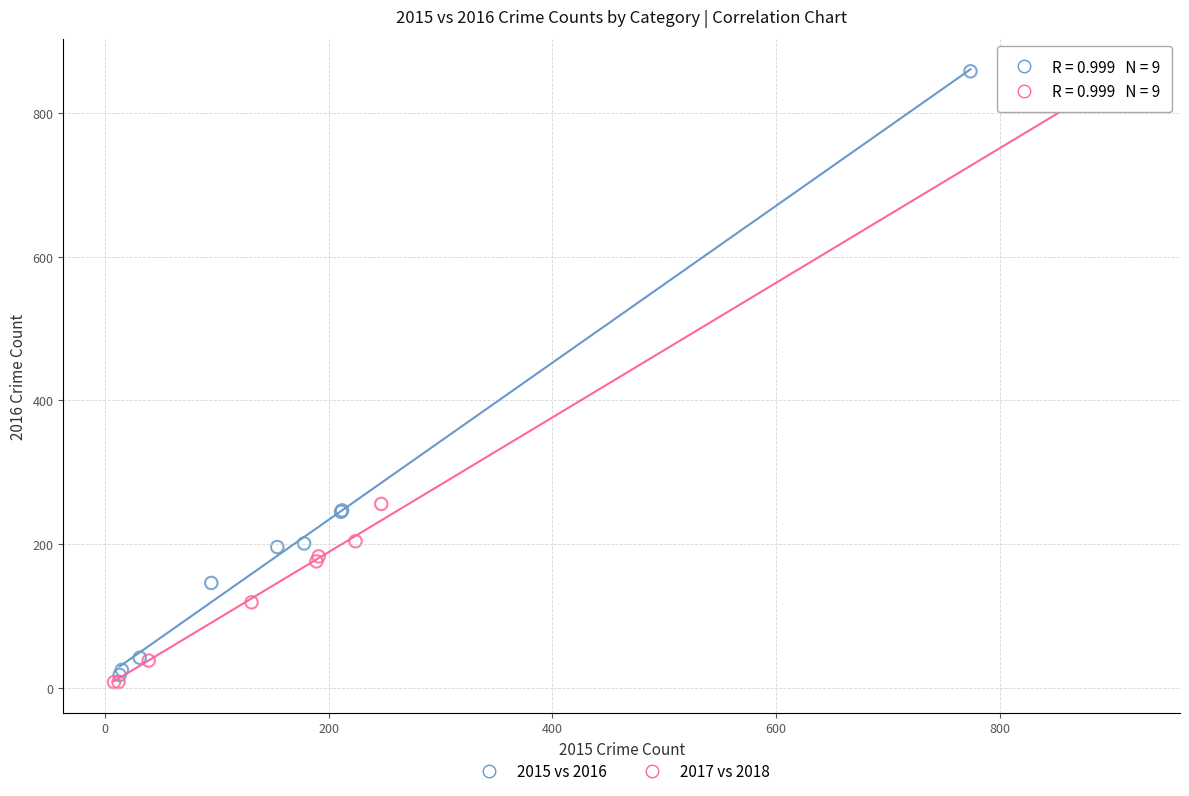

Which series has the largest Y range (max minus min)?

2017 vs 2018